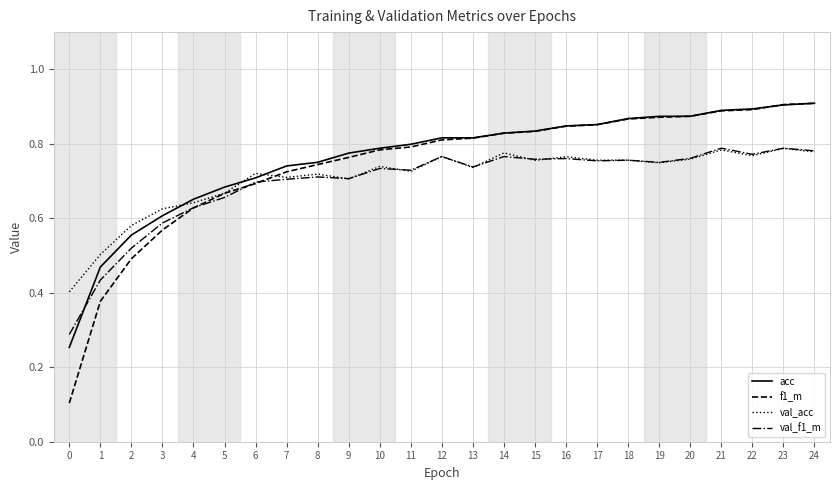

True or false: val_f1_m and acc cross at least once.

True